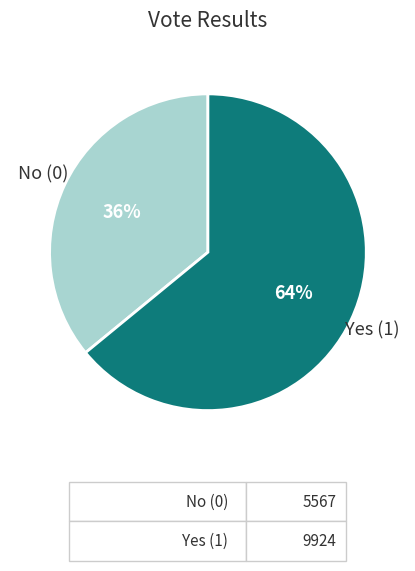

What is the largest slice in the pie chart?

Yes (1)